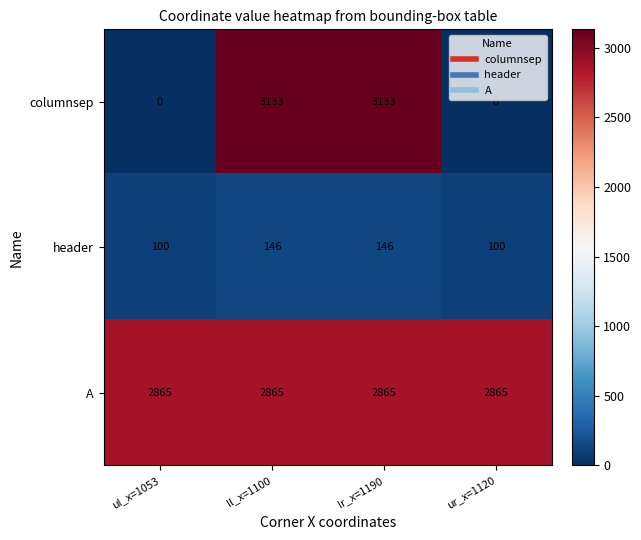

Rank the series by their maximum value, from lowest to highest.

header, A, columnsep